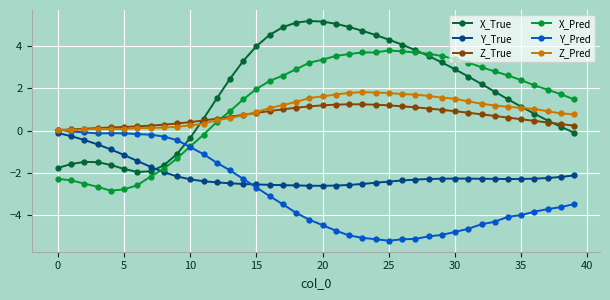

What is the highest value of the X_Pred series?

3.8